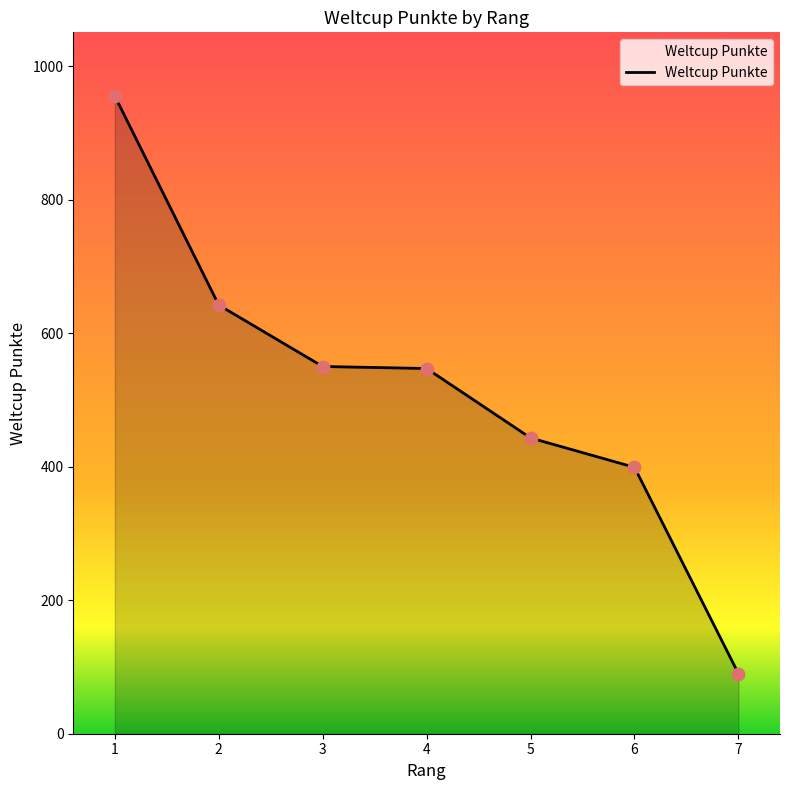

Between 6 and 4, which is larger?

4